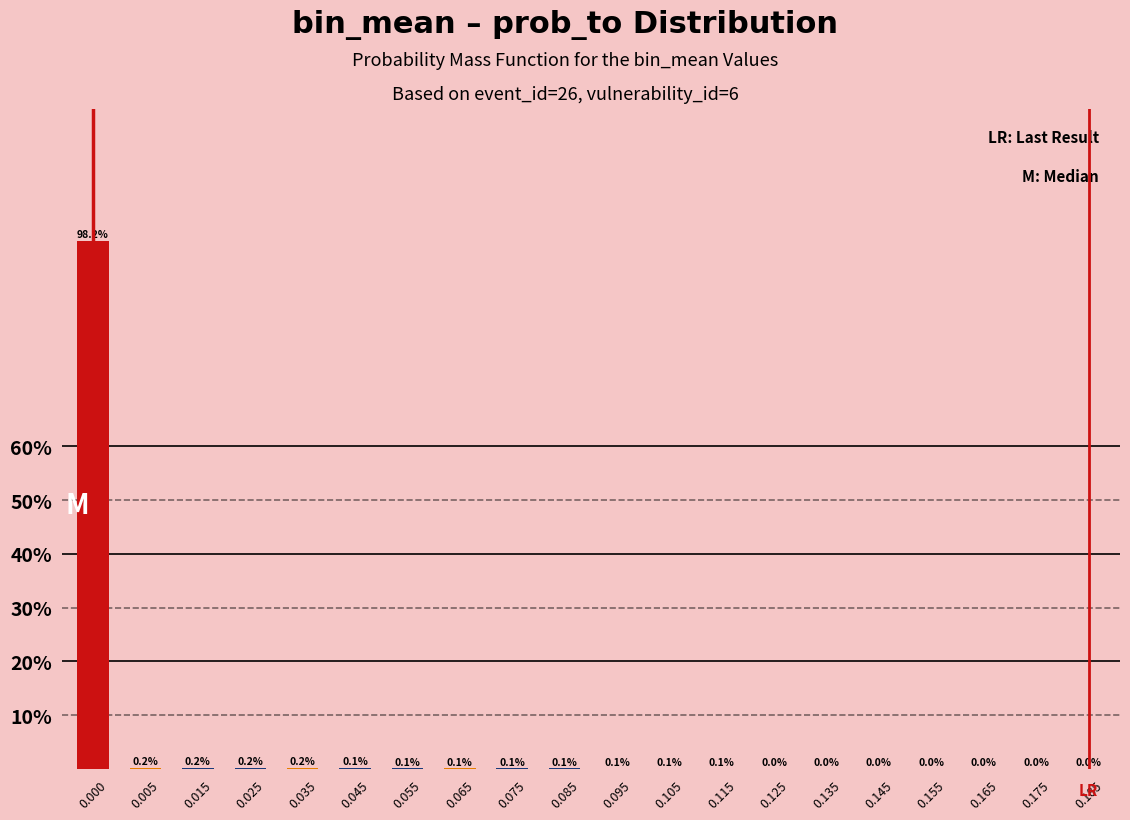

Is it true that the value at 0.185 is 0.0?

True